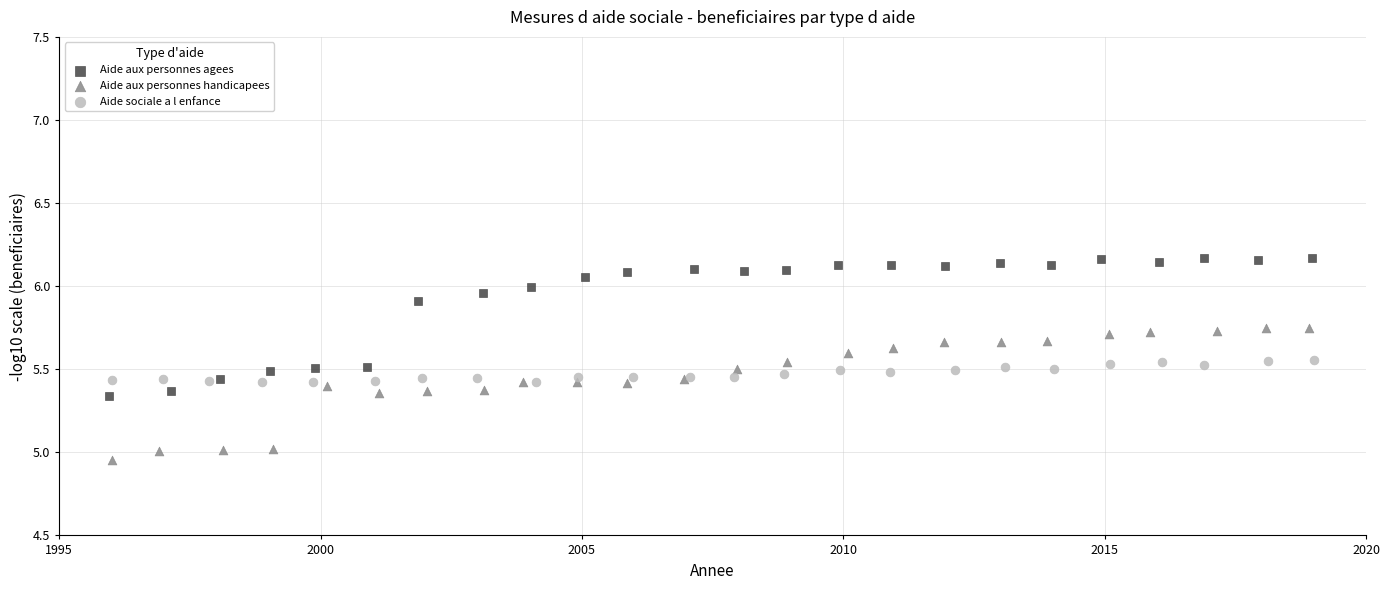

Which series contains the highest Y value?

Aide aux personnes agees